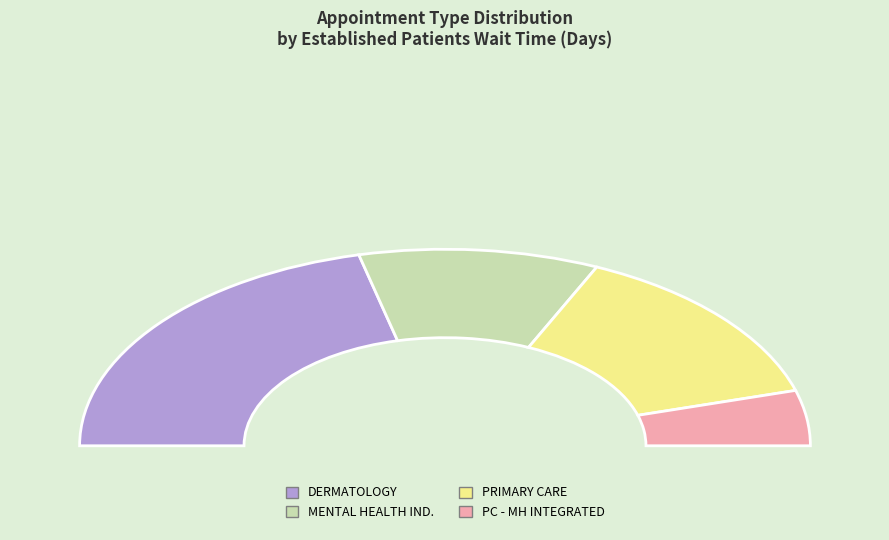

What is the smallest slice in the pie chart?

PRIMARY CARE - MENTAL HEALTH INTEGRATED